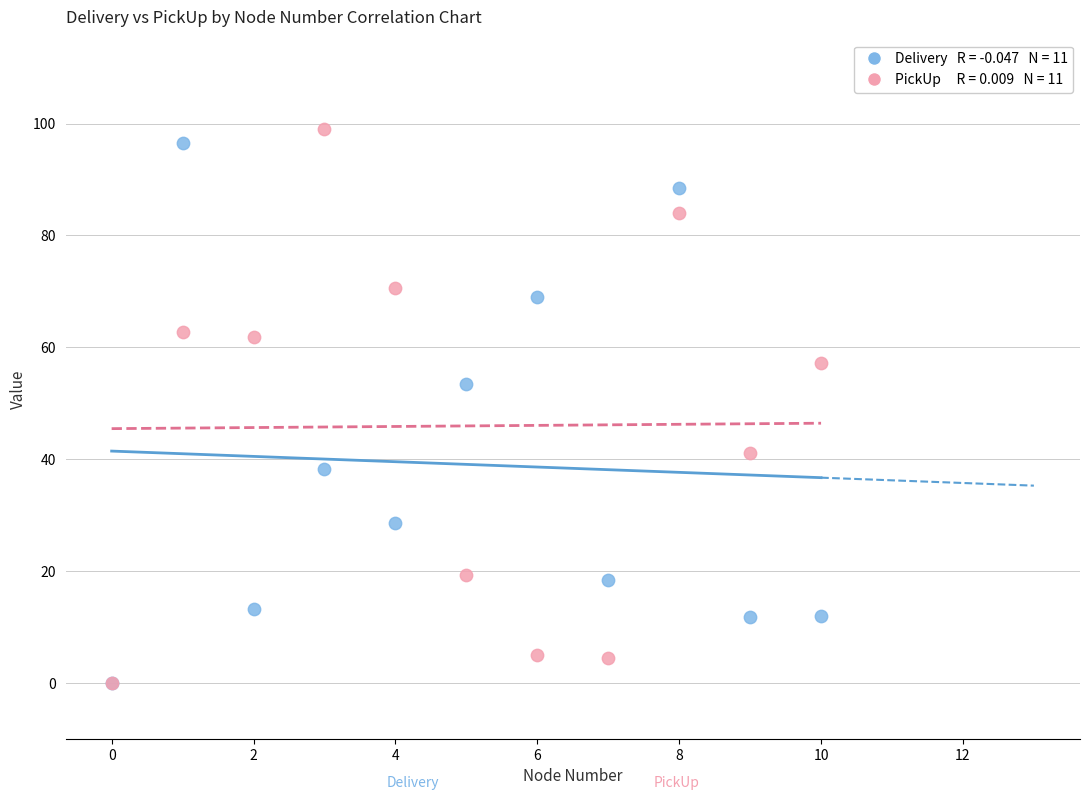

Across all series, what Y value is closest to 49?

53.5